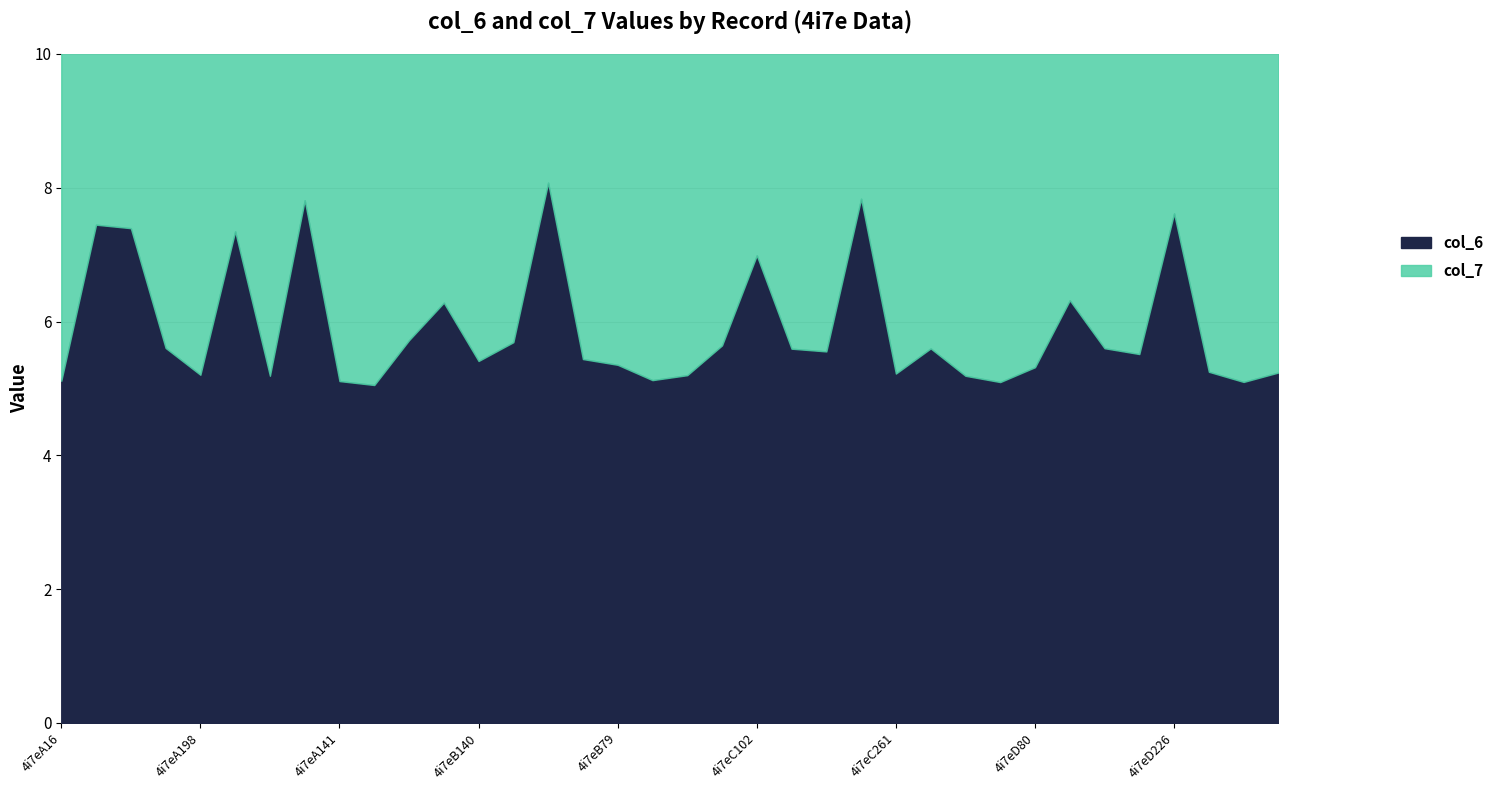

Does the chart display data point markers on the line(s)?

No